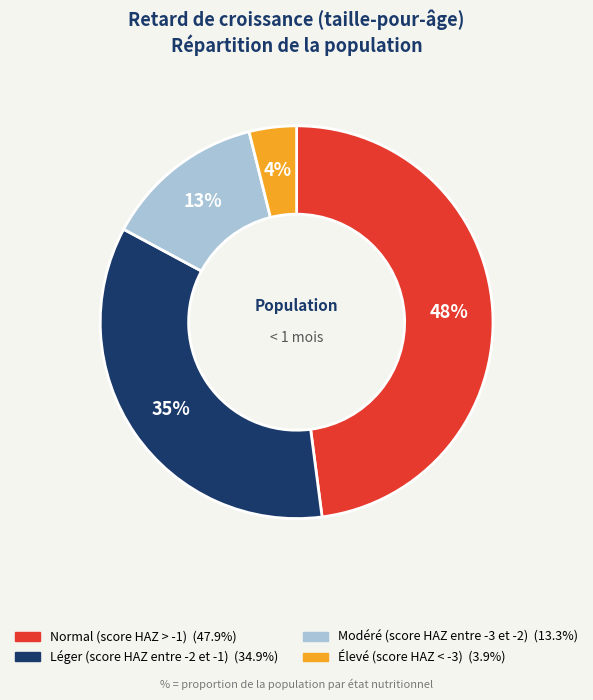

Which category has the smallest portion of the pie?

Élevé (score HAZ < -3)